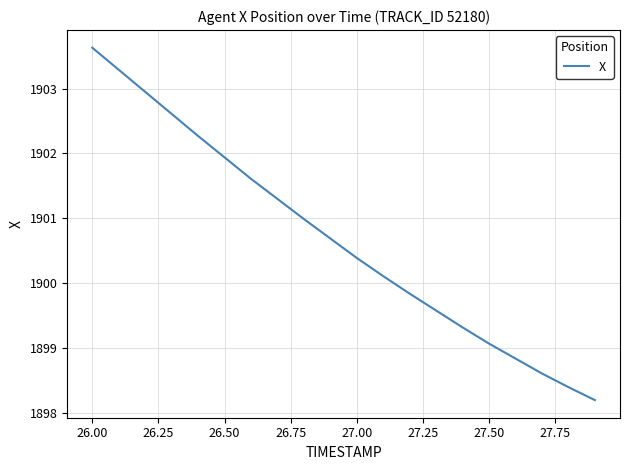

What is the minimum value shown in the chart?

1898.2